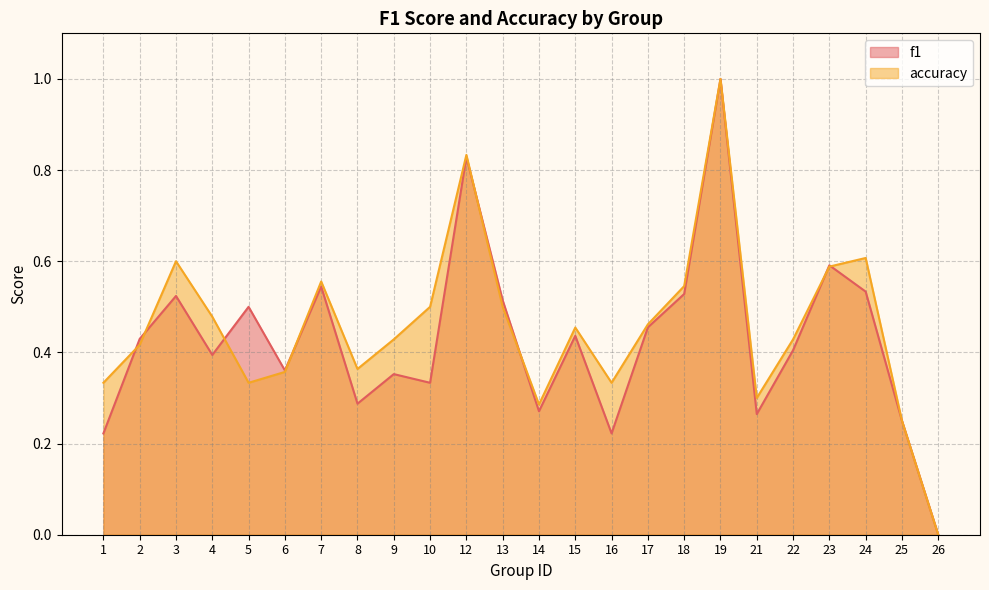

How many data points in accuracy are above 0?

23